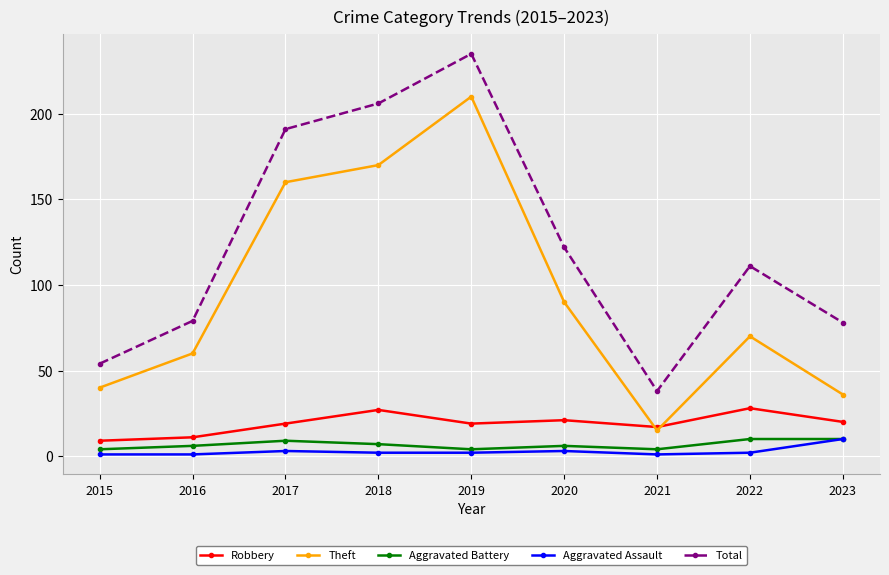

True or false: Theft and Aggravated Battery intersect in this chart.

False